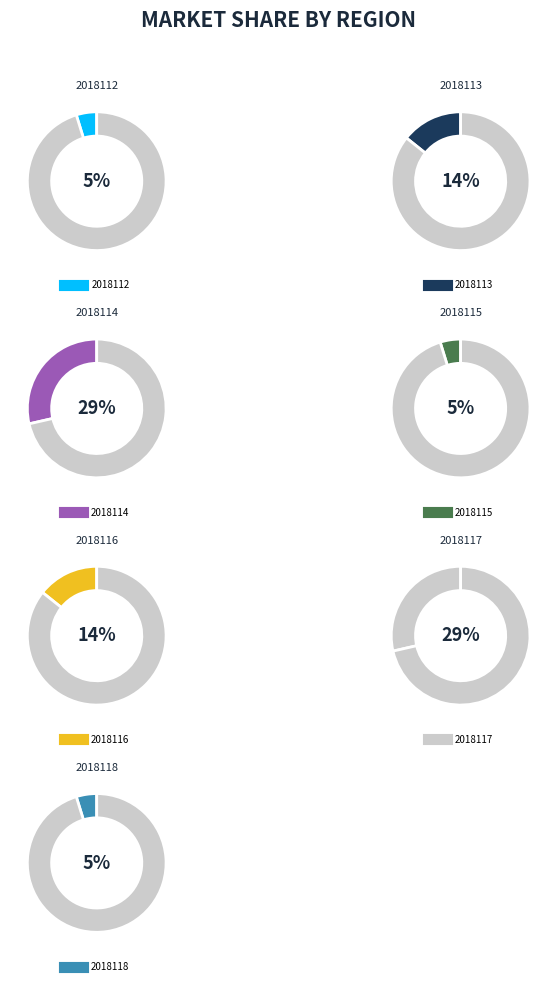

Is there any slice that represents more than half of the pie?

No